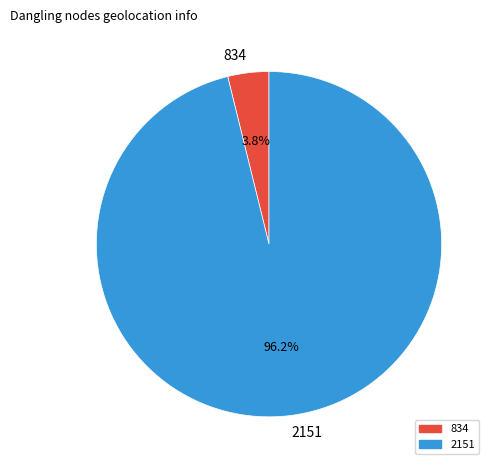

Between 834 and 2151, which is larger?

2151